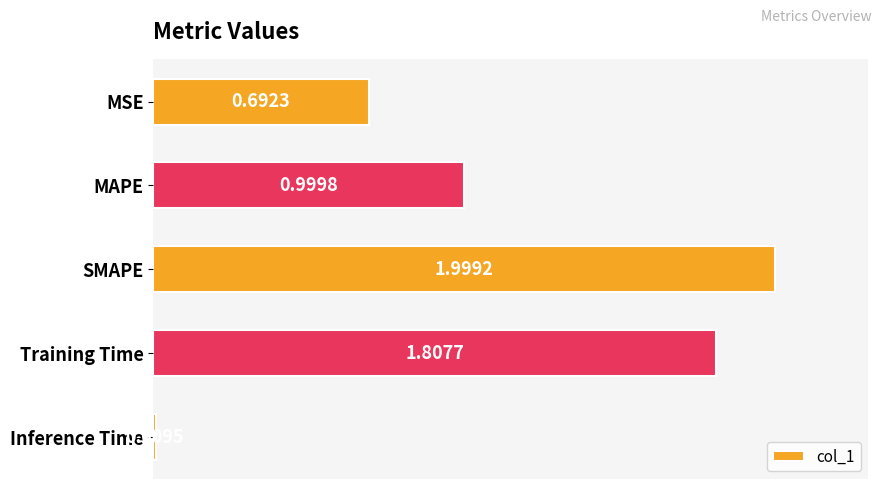

Which label corresponds to the smallest value in the chart?

Inference Time